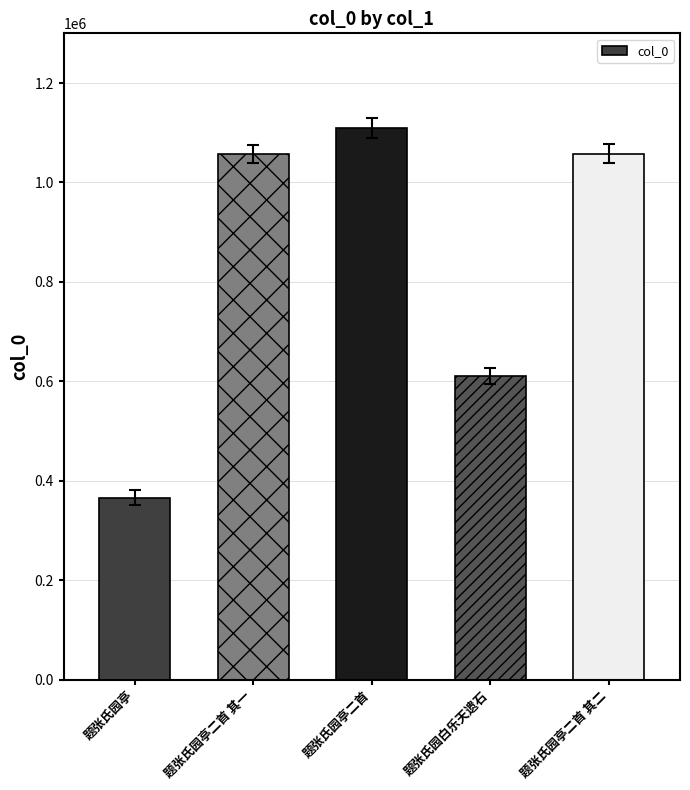

What is the sum of all values?

4201484